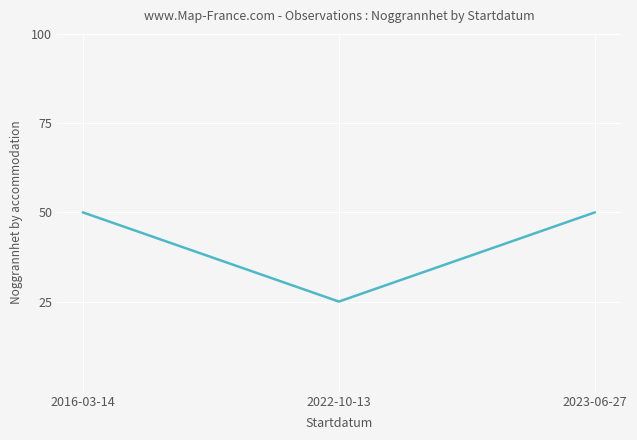

Approximately how many times larger is the value at 2016-03-14 compared to 2023-06-27?

1.0